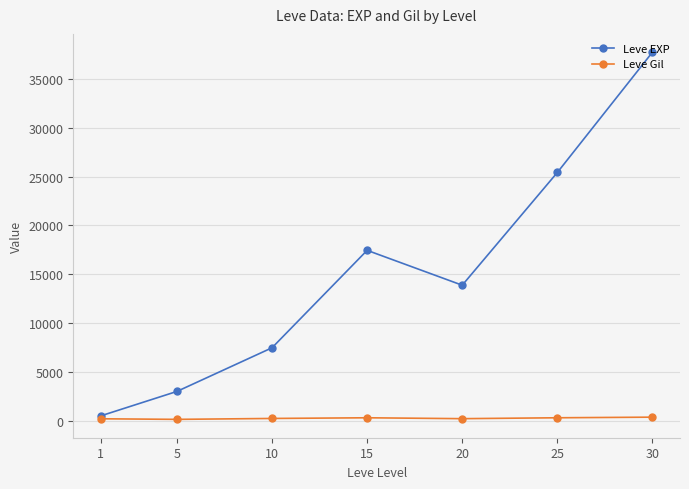

What is the sum of all Leve EXP values?

105440.2